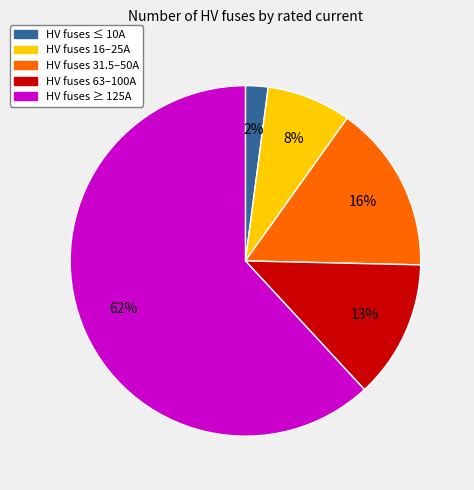

Is there a majority slice in this chart?

Yes